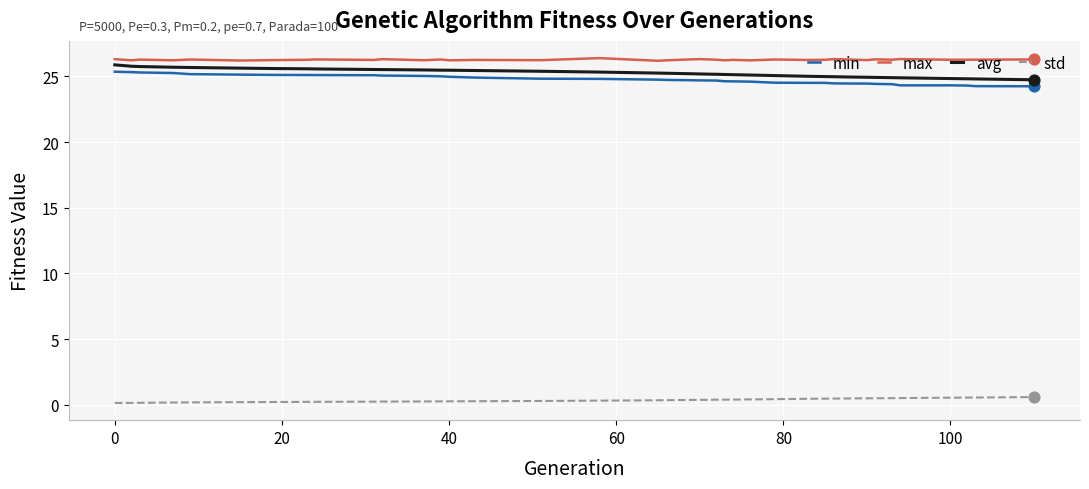

True or false: avg and std intersect in this chart.

False